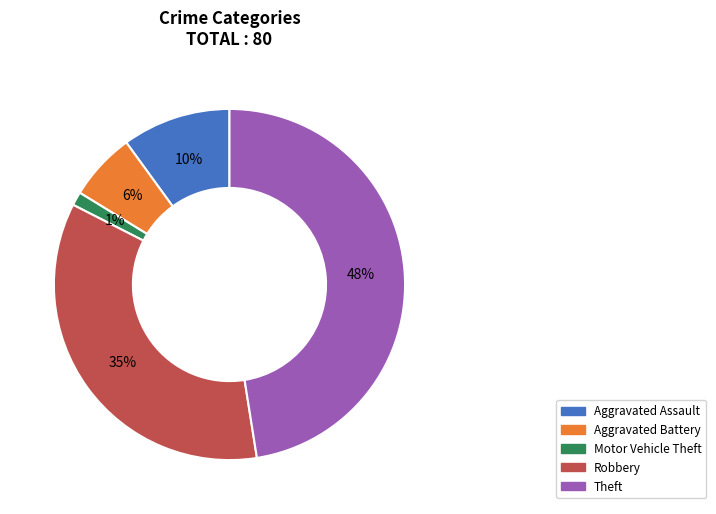

How many slices are in this pie chart?

5